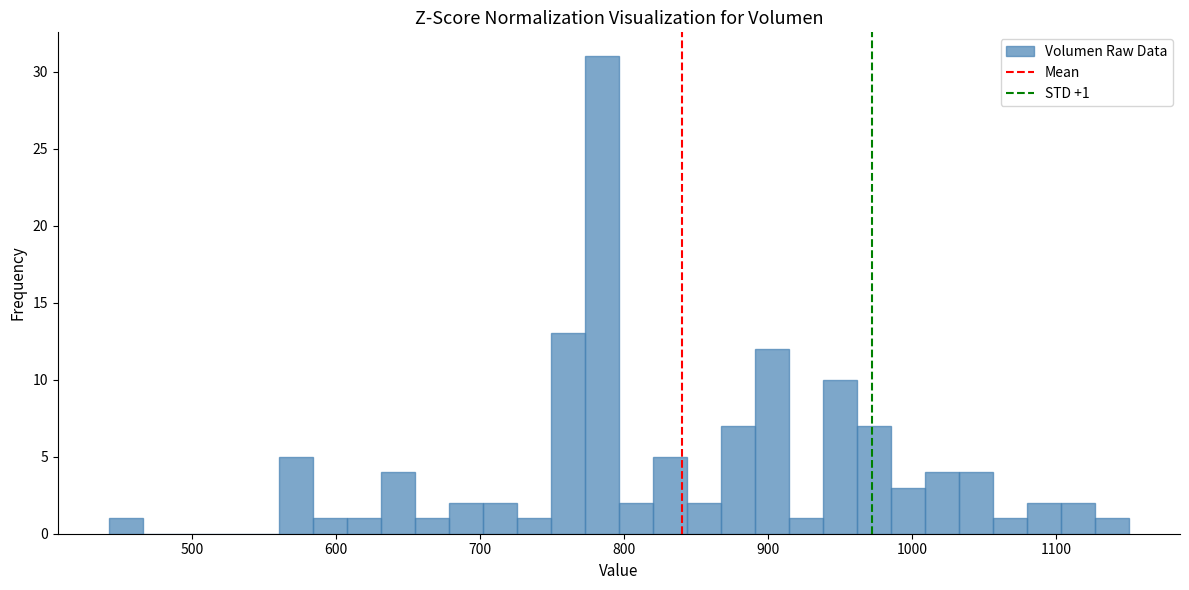

Around what value on the x-axis is the tallest bar? Give the approximate position of its centre, as read against the axis.

780